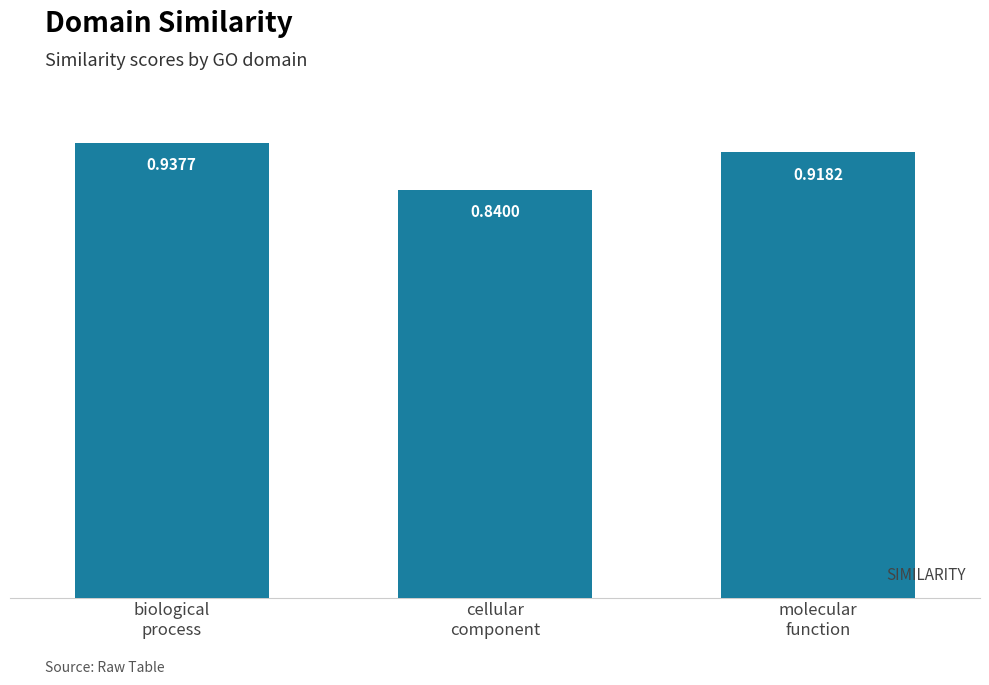

Which category has the highest value across all series?

biological
process